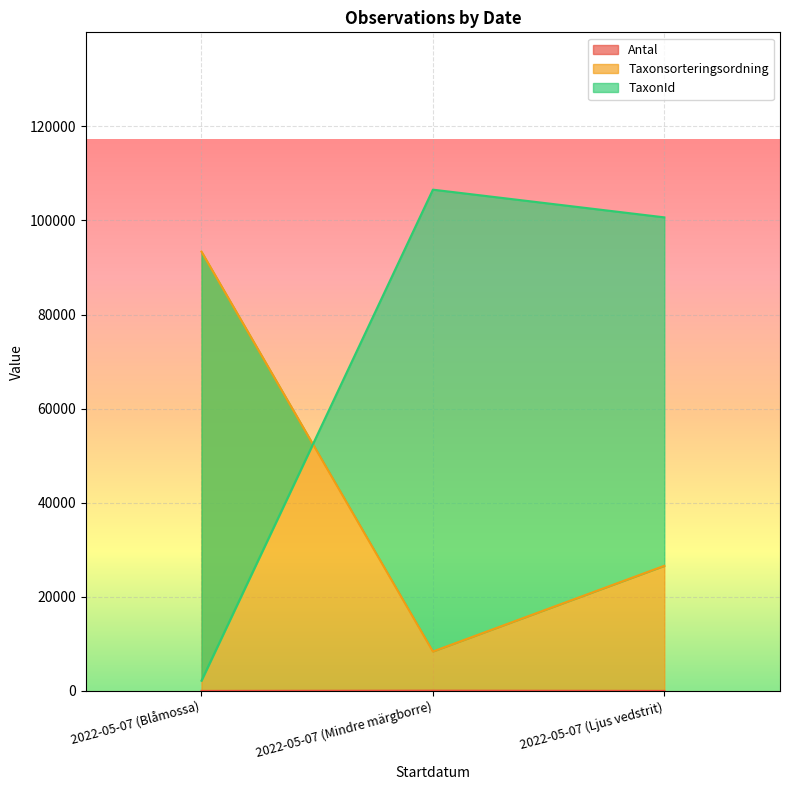

List the series in order of their overall mean, highest first.

TaxonId, Taxonsorteringsordning, Antal